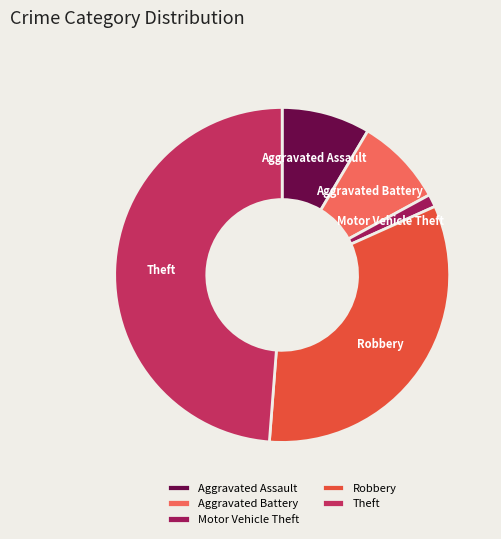

Between Aggravated Assault and Robbery, which is larger?

Robbery